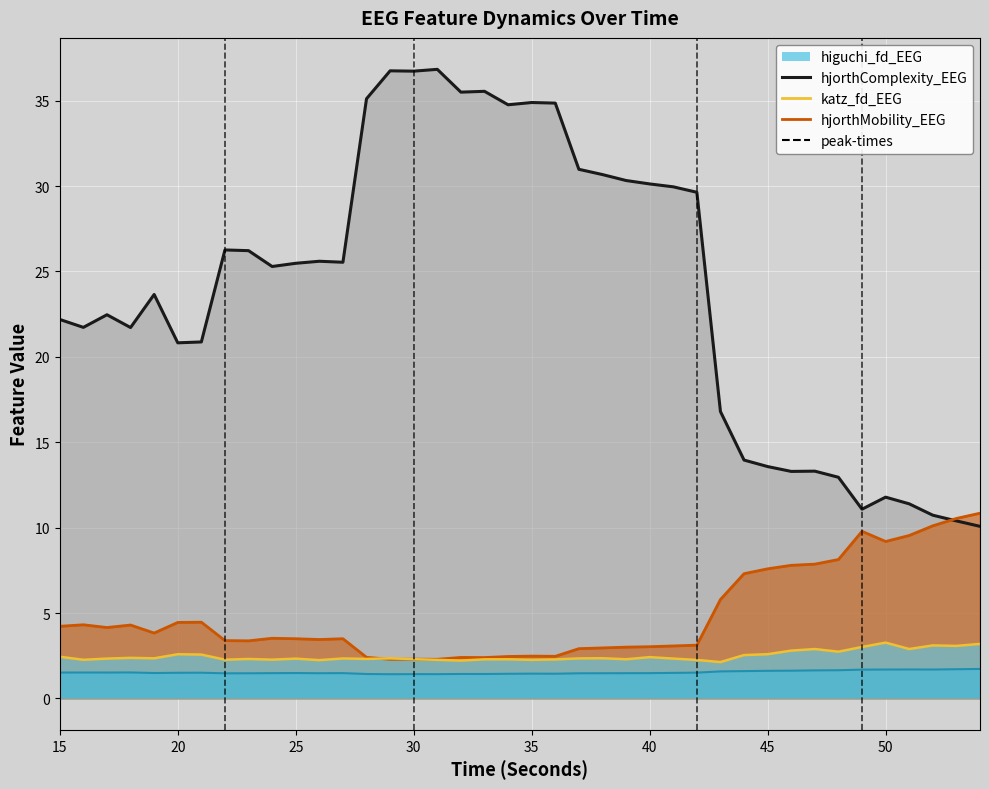

In hjorthMobility_EEG, how many points are higher than both neighbors (excluding endpoints)?

9